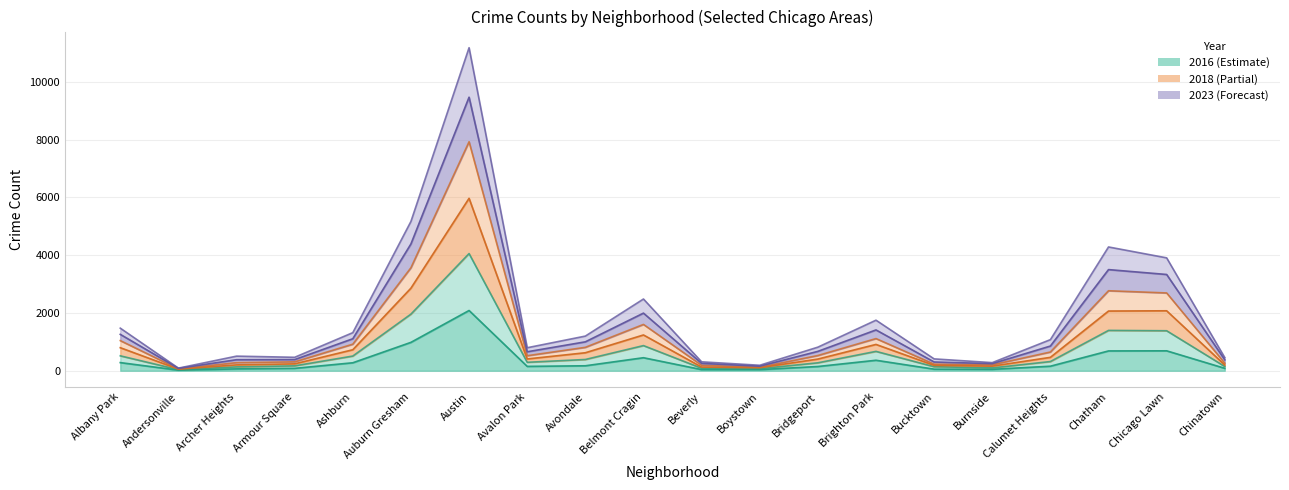

What is the label of the 10th point from the left?

Belmont Cragin